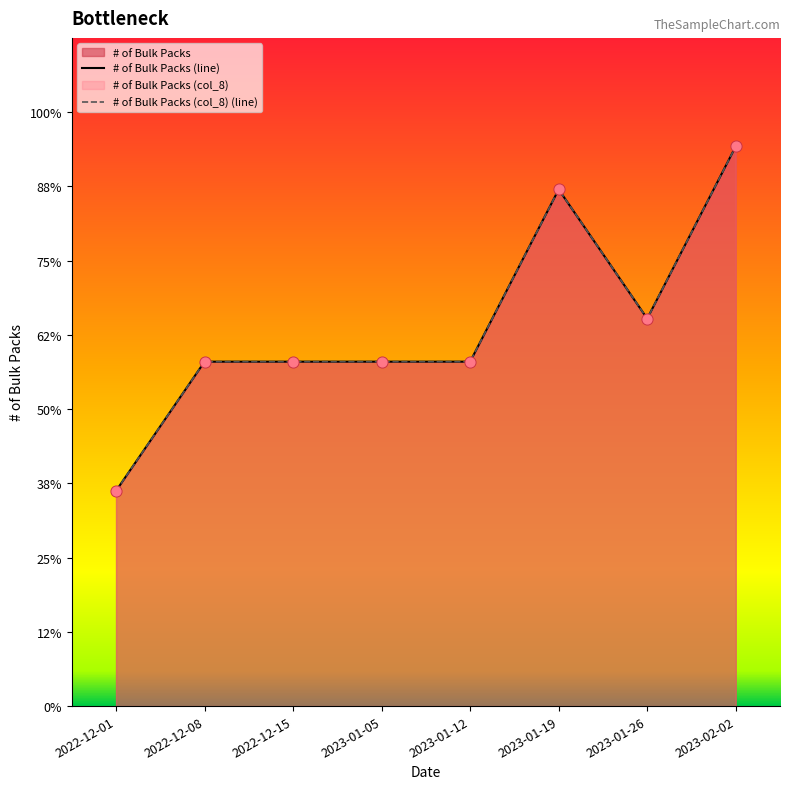

Which series contains the lowest Y value?

# of Bulk Packs